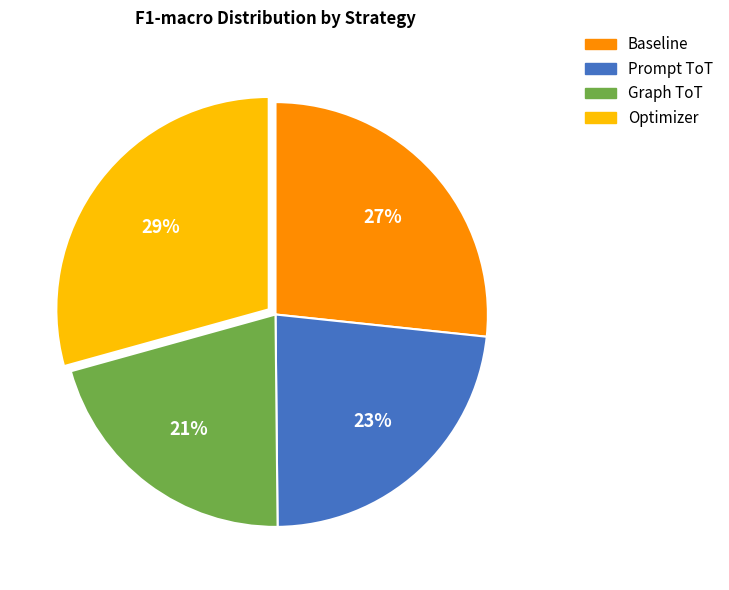

Which slice is the smallest?

Graph ToT